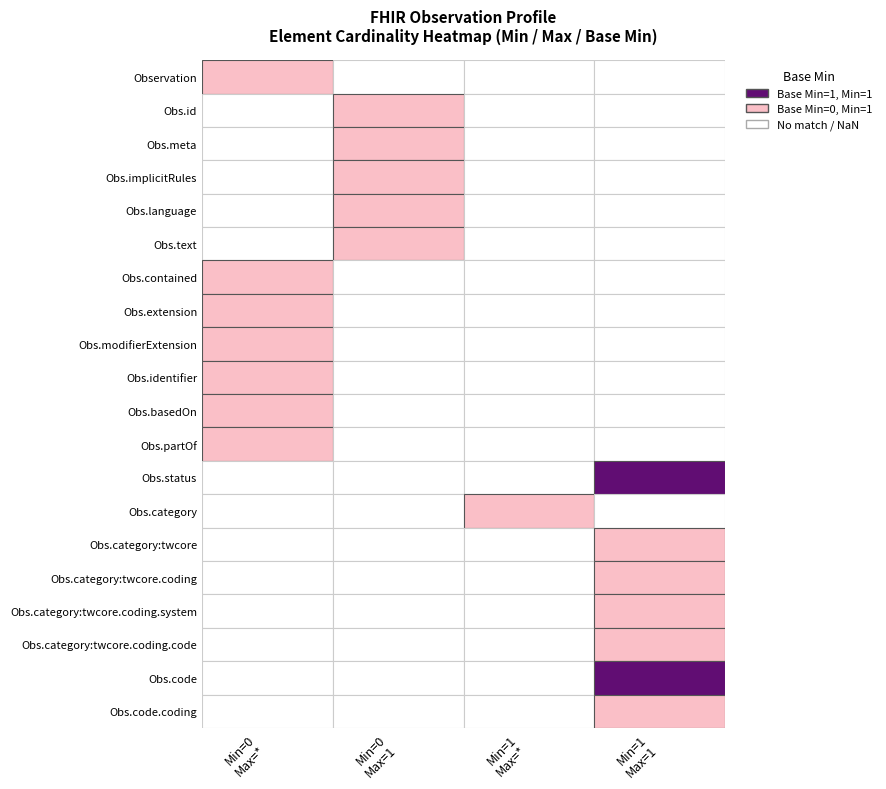

Which series has the largest range (max minus min)?

Observation.id